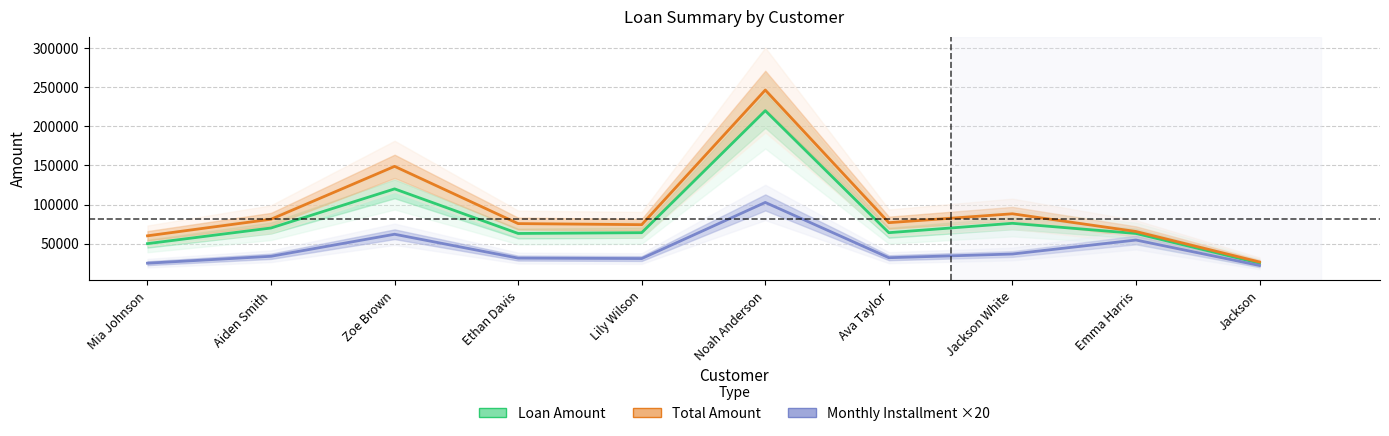

How many values in the Loan Amount series are below 64000?

4